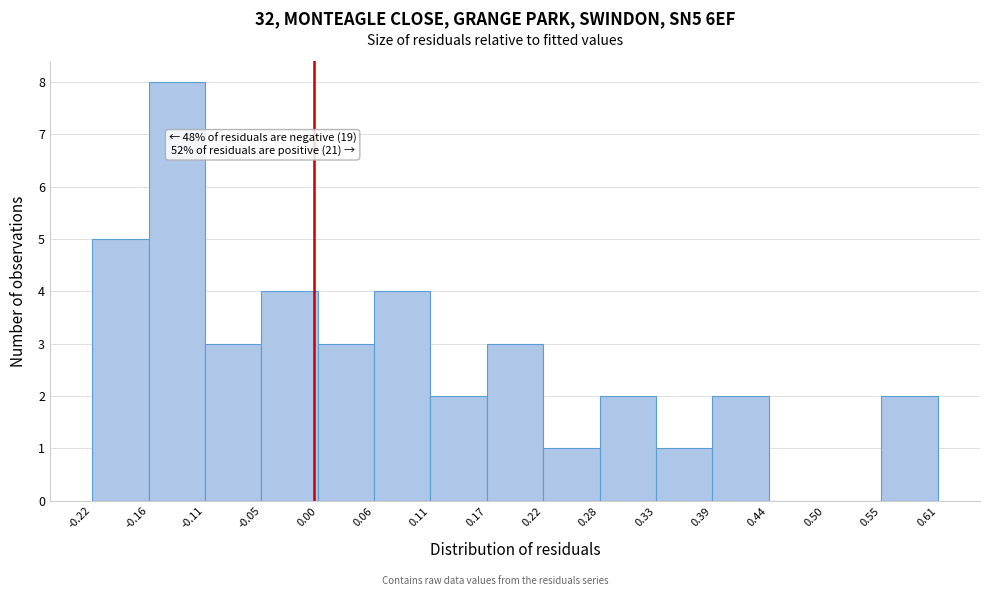

Over which range of the x-axis is the bar tallest?

-0.16 to -0.11